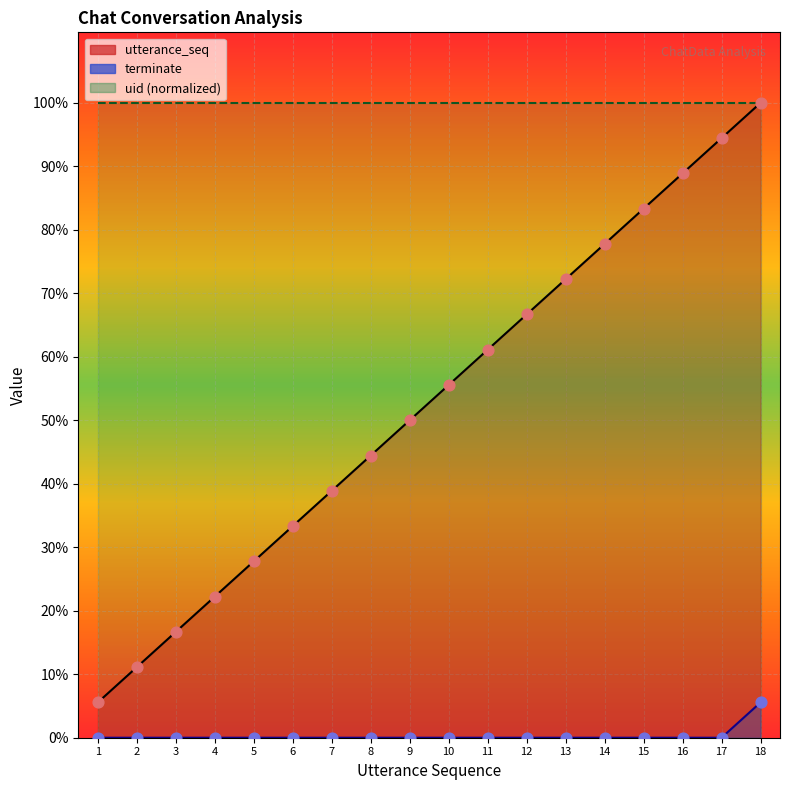

Which series has the widest spread of Y values?

utterance_seq